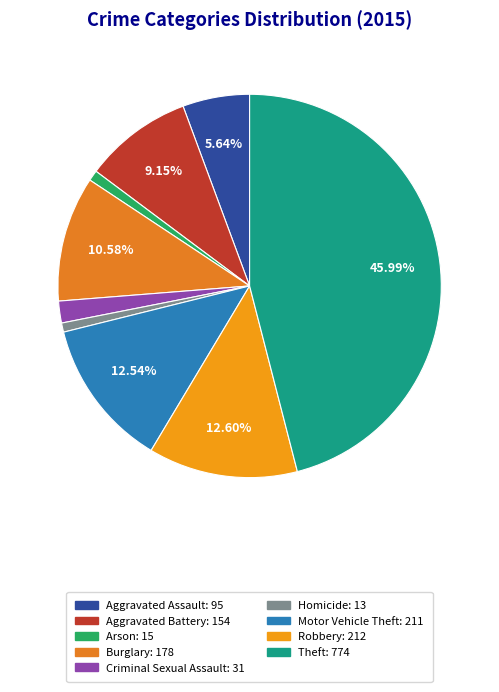

Does Theft account for over 50% of the chart?

No